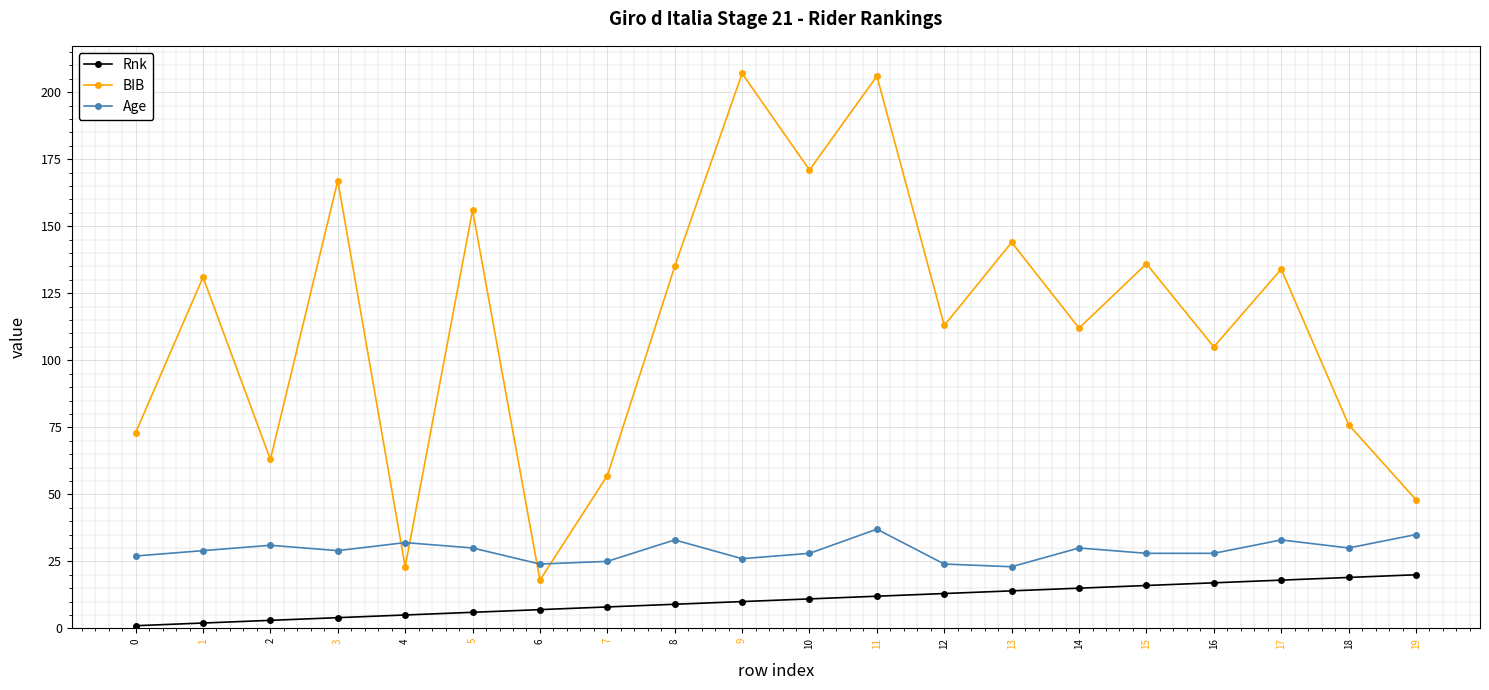

How many categories are shown in the chart?

20